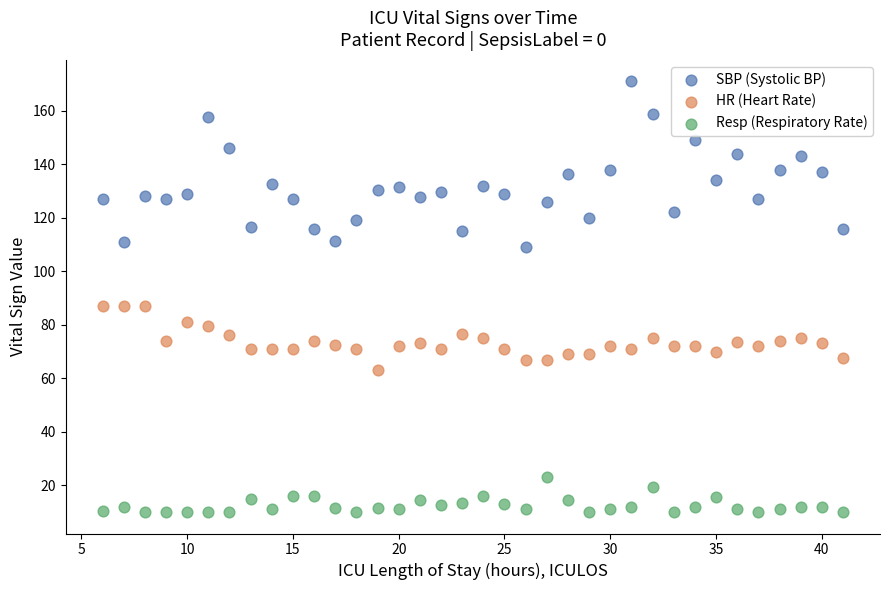

Which series contains the highest Y value?

SBP (Systolic BP)